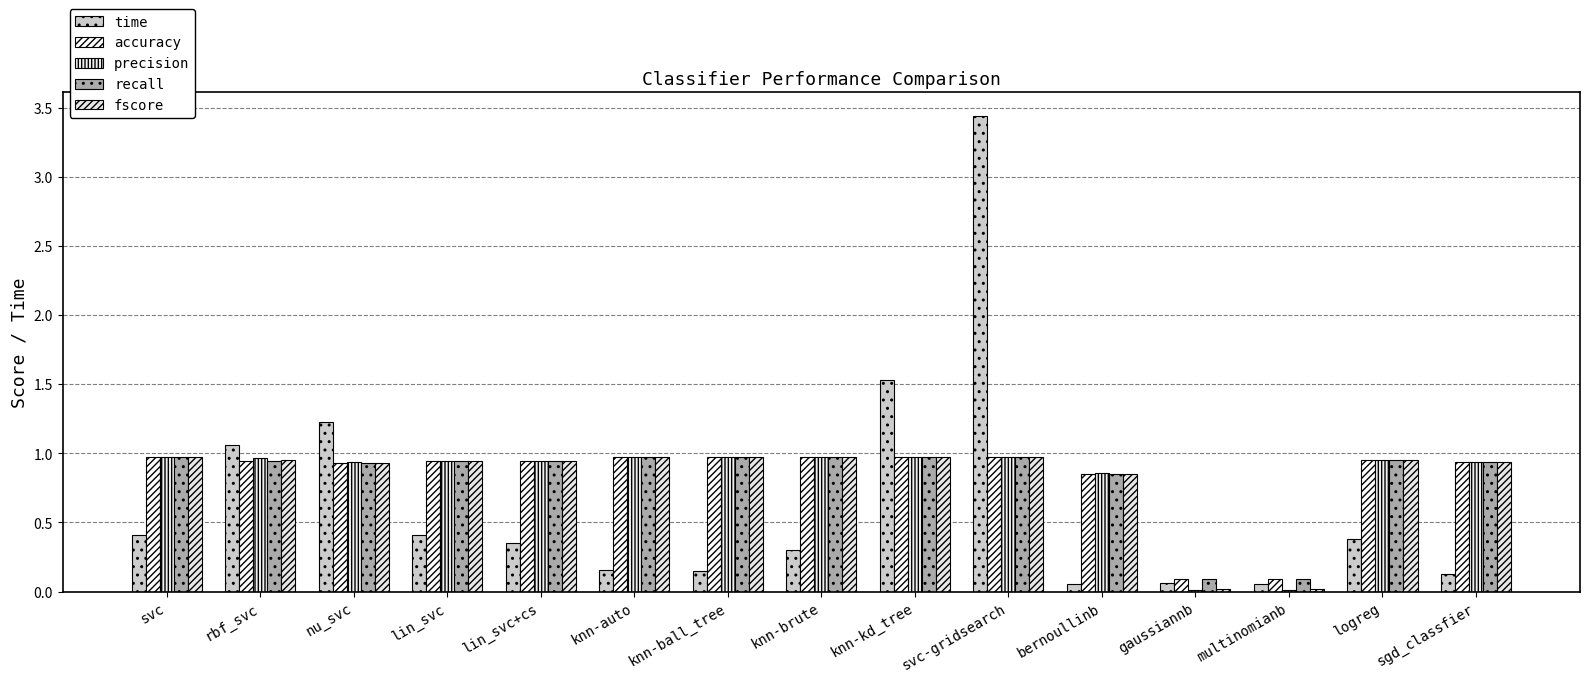

Which series has the largest range (max minus min)?

time